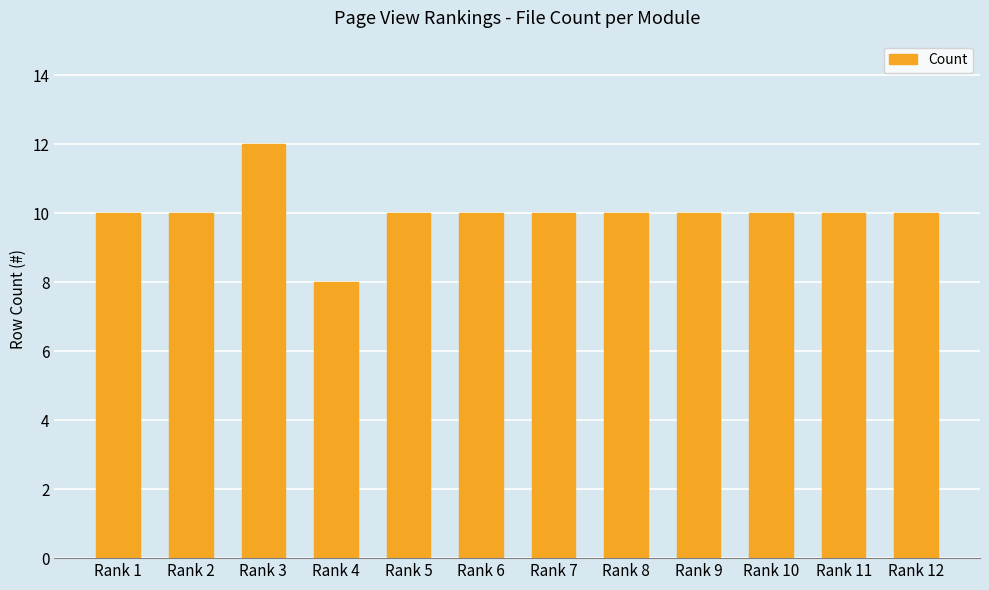

What is the sum of all values?

120